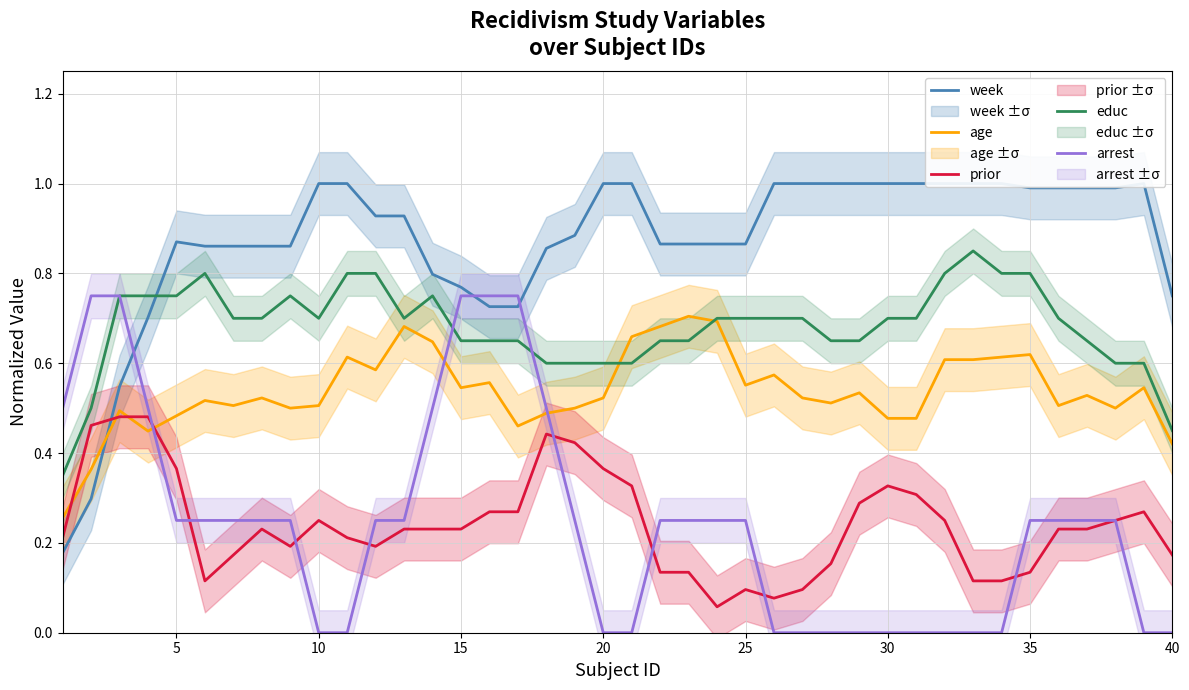

Which series has the widest spread of values?

week